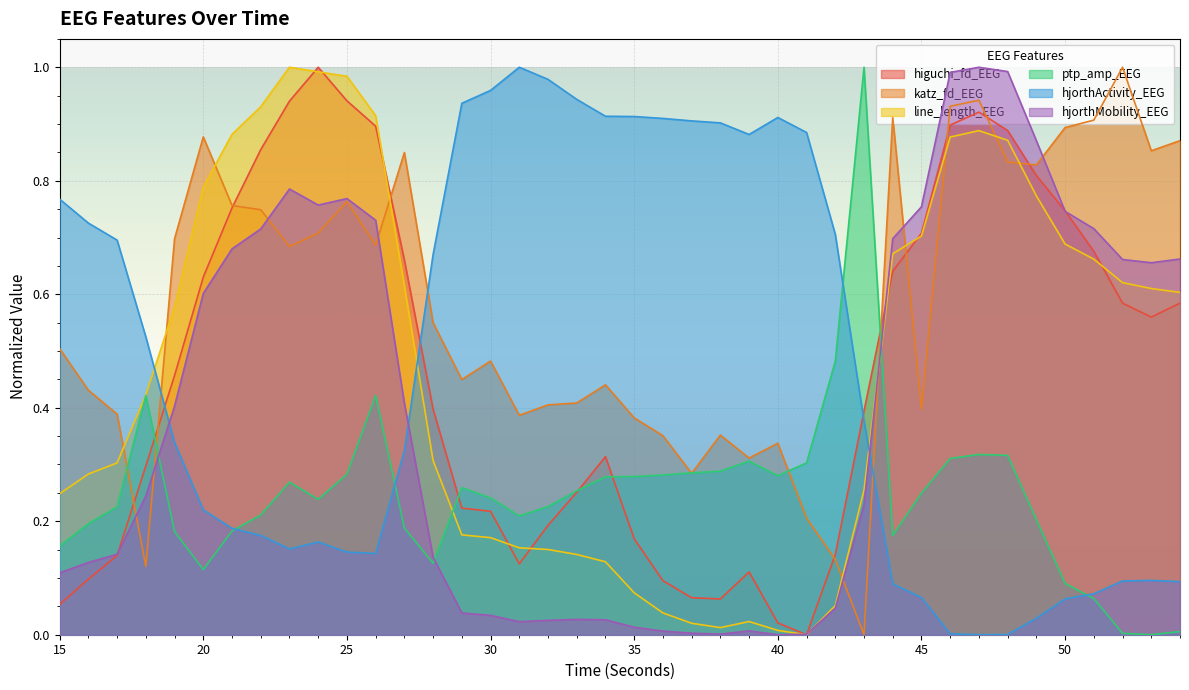

True or false: hjorthMobility_EEG and hjorthActivity_EEG cross at least once.

True